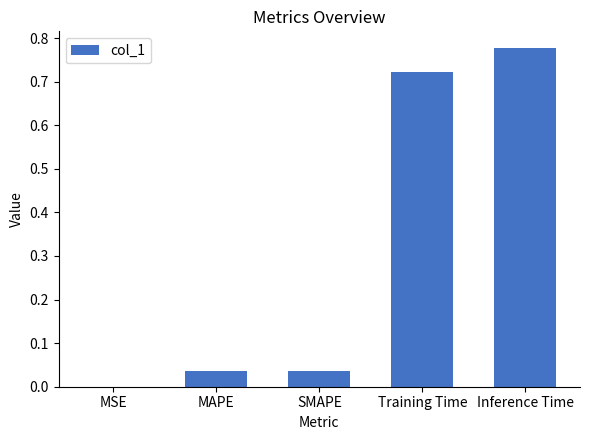

The value at MAPE is 0.0. True or false?

True